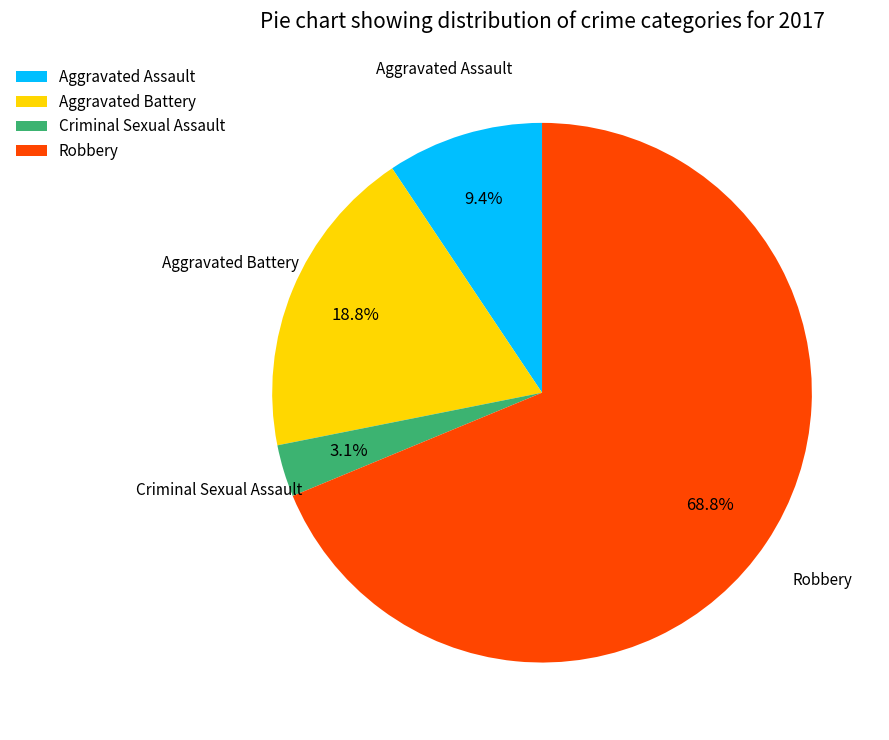

What percentage do Aggravated Assault and Robbery together represent?

78.1%